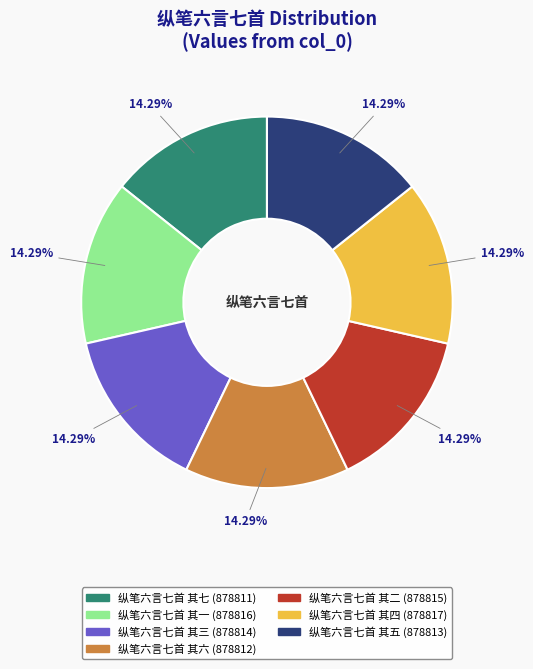

Is there a majority slice in this chart?

No